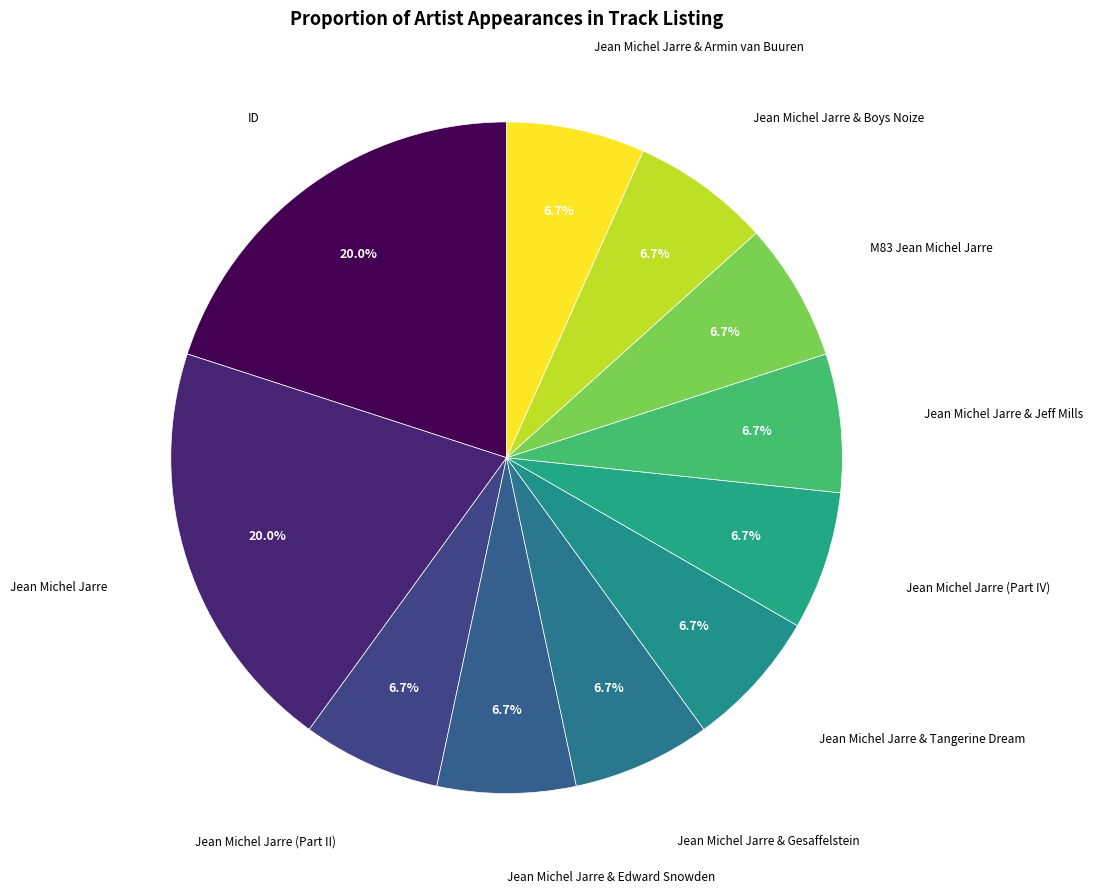

How many slices are in this pie chart?

11